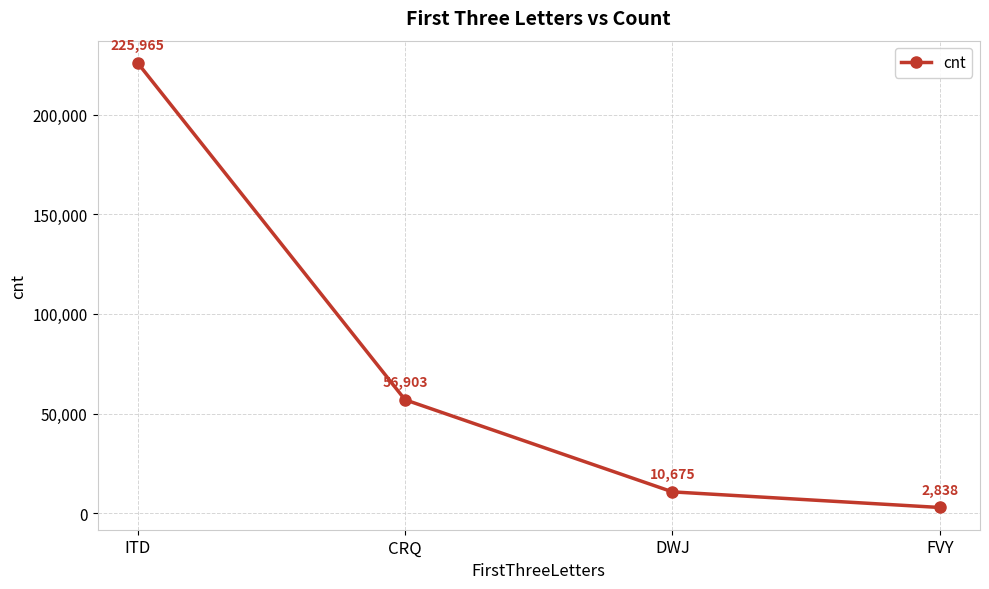

Approximately how many times larger is the value at DWJ compared to CRQ?

0.2